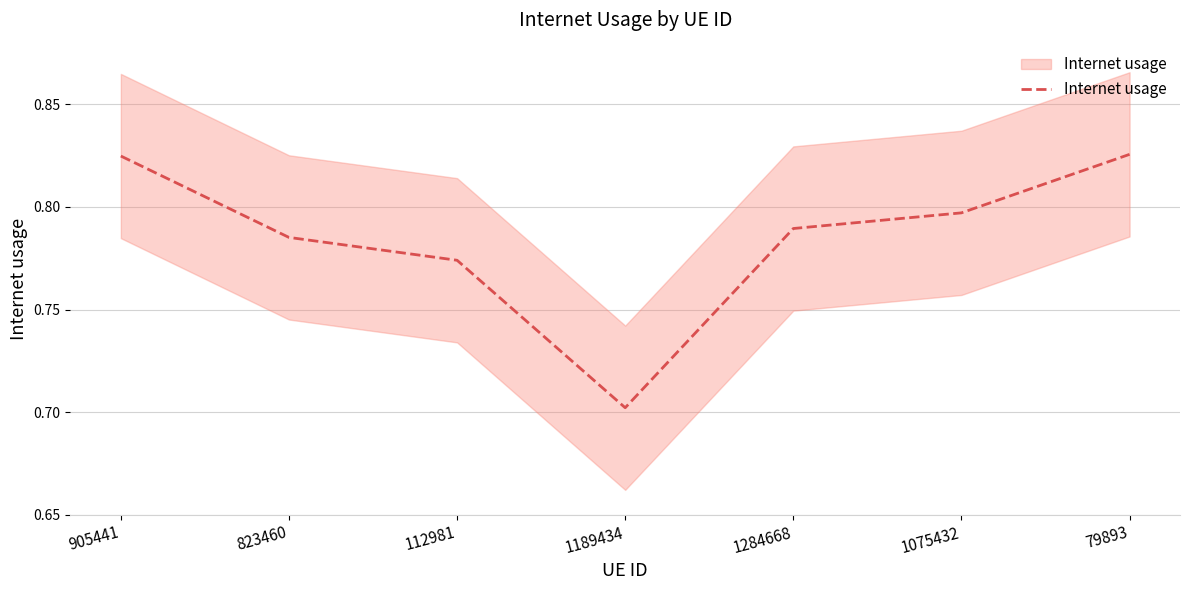

Reading right to left, extract all data points from this chart.

0.8	0.8	0.8	0.7	0.8	0.8	0.8